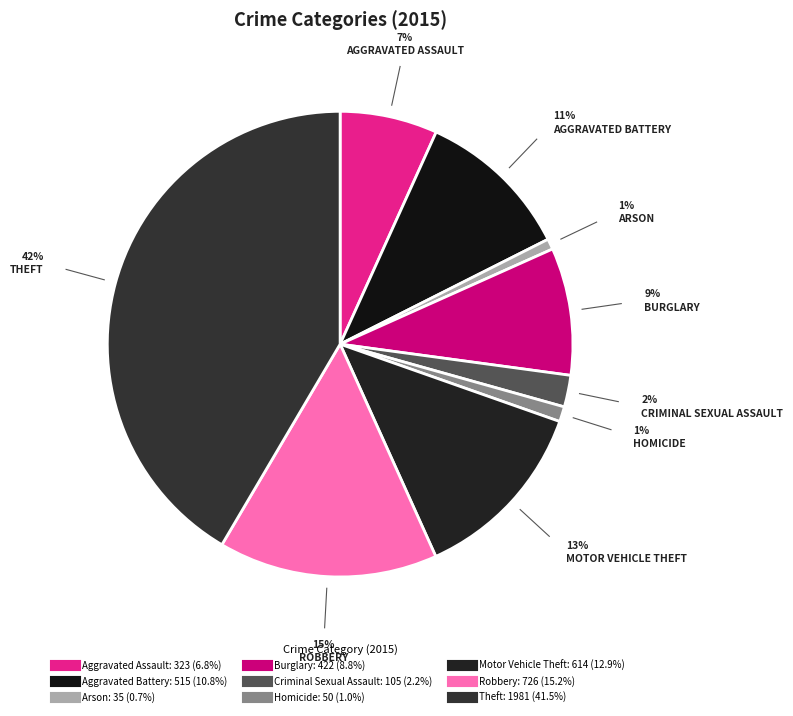

True or false: Arson accounts for 11% of the total.

False